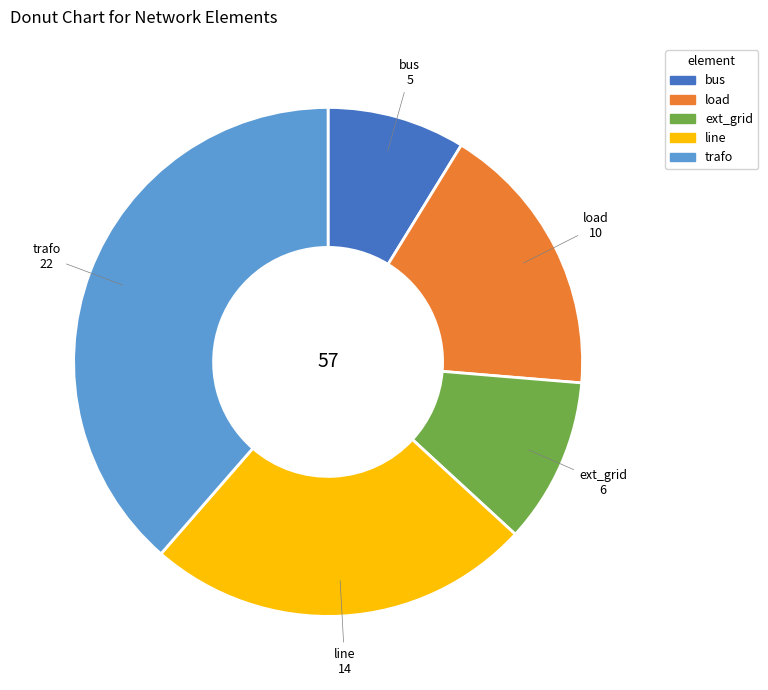

Is the sum of trafo and line greater than half?

Yes